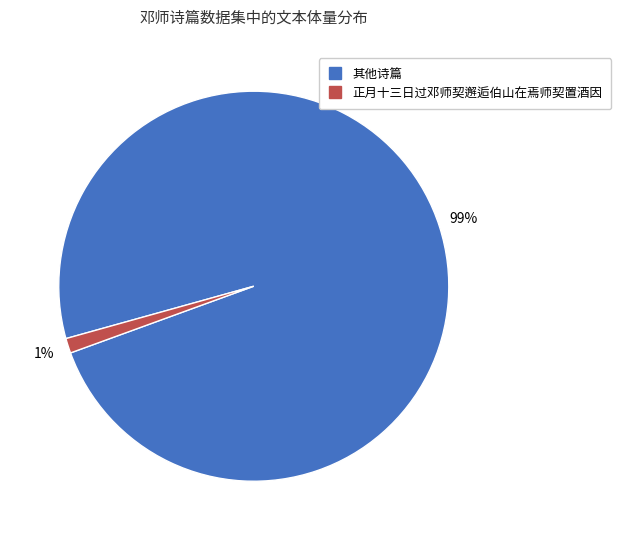

To the nearest percent, what is the difference between the largest and smallest slice percentages?

98%